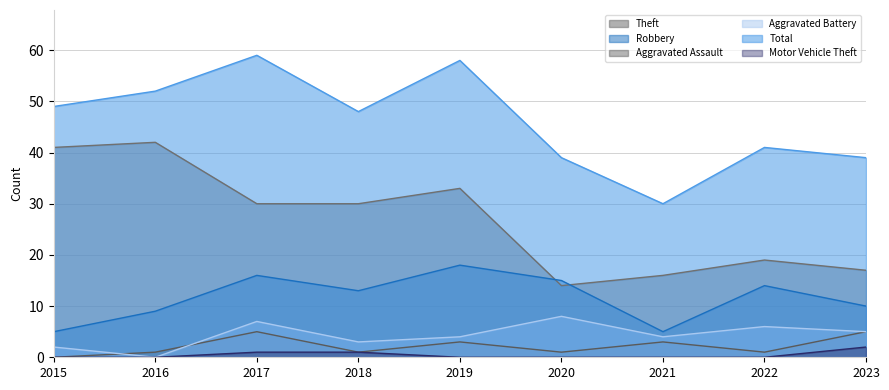

What are all the series names shown in the legend?

Theft, Robbery, Aggravated Assault, Aggravated Battery, Total, Motor Vehicle Theft